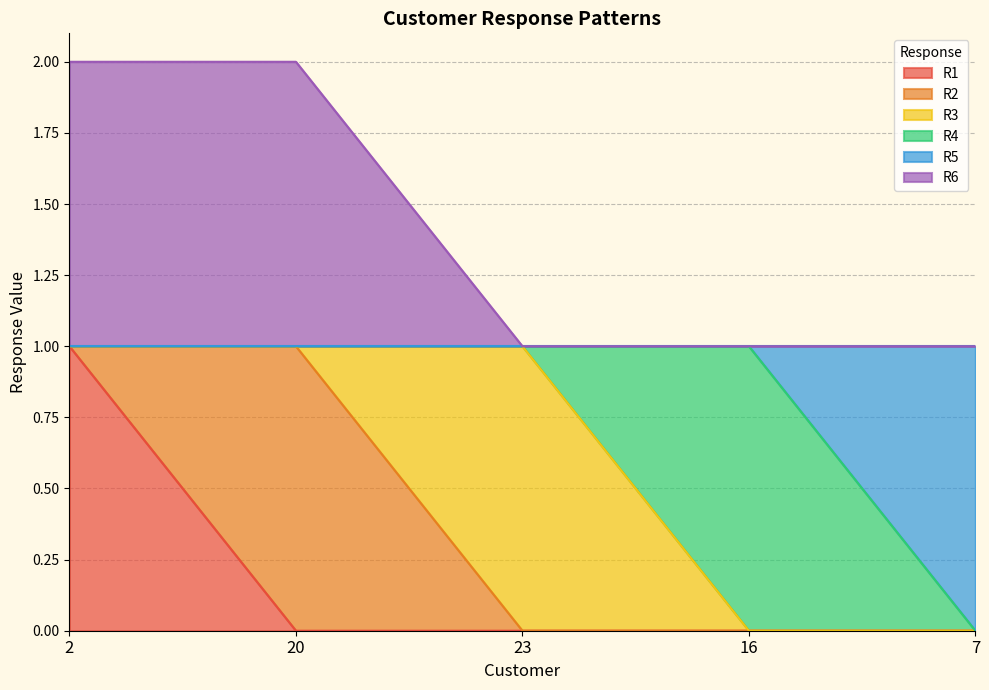

What is the label of the 3rd point from the left?

23